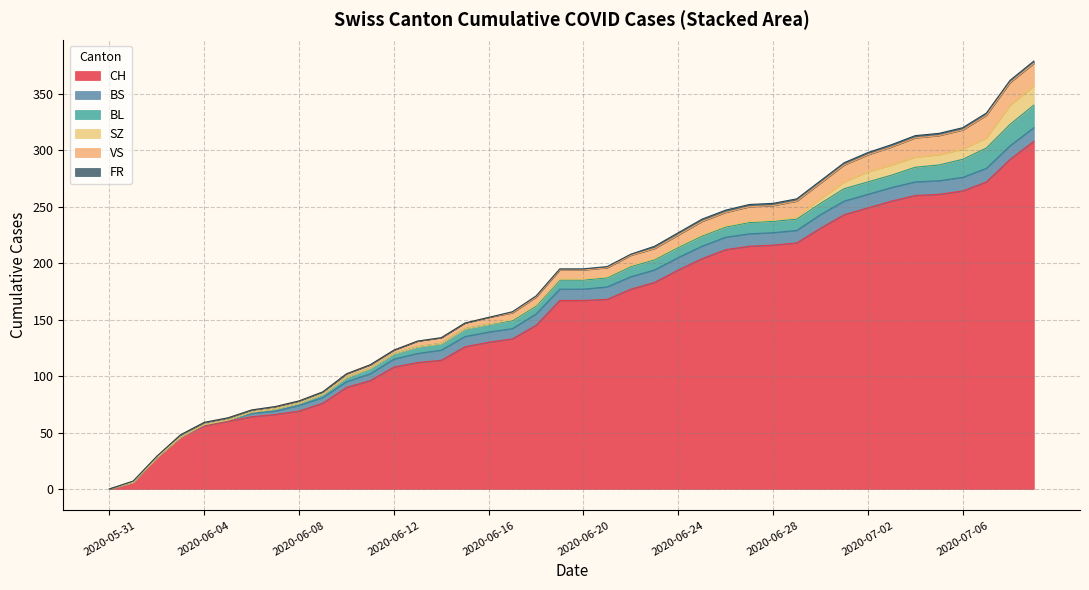

True or false: CH has a value of 160 at 2020-06-14.

False